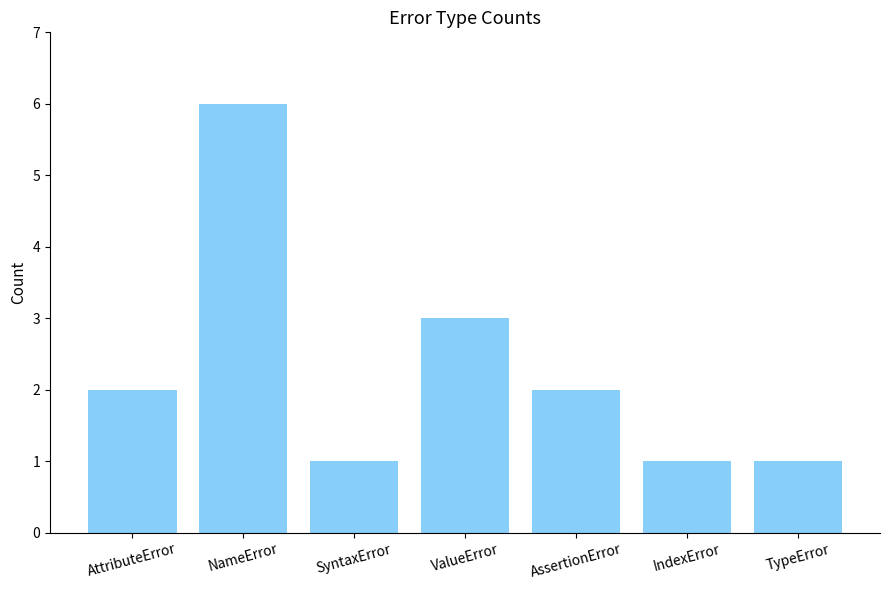

The value at NameError is 6. True or false?

True